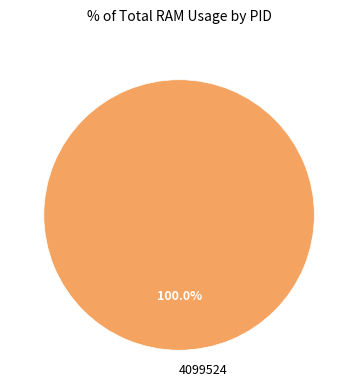

Rank the categories by value from highest to lowest.

4099524